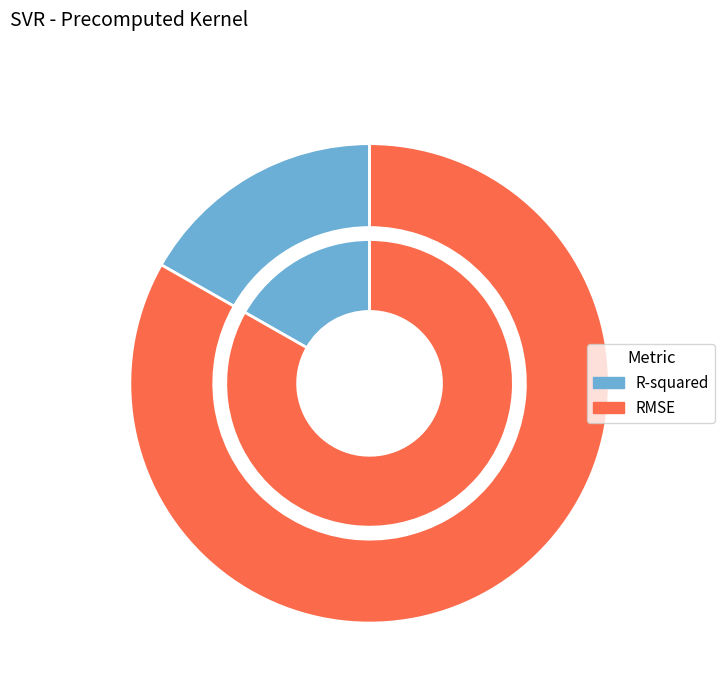

To the nearest percent, what is the difference between the largest and smallest slice percentages?

66%